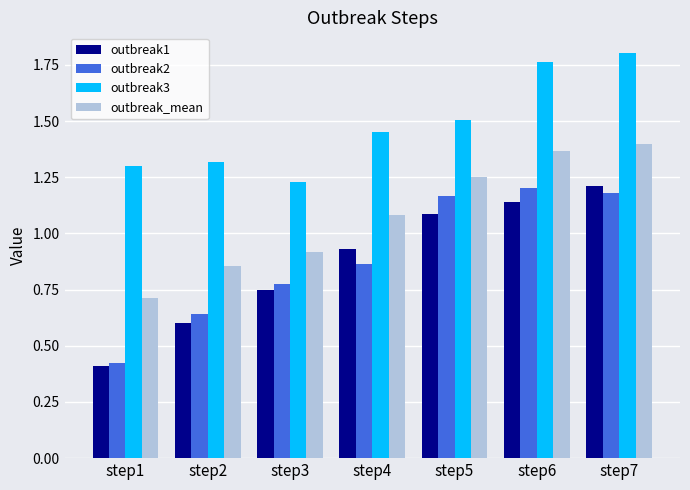

What is the difference between the outbreak_mean values at step5 and step3?

0.3